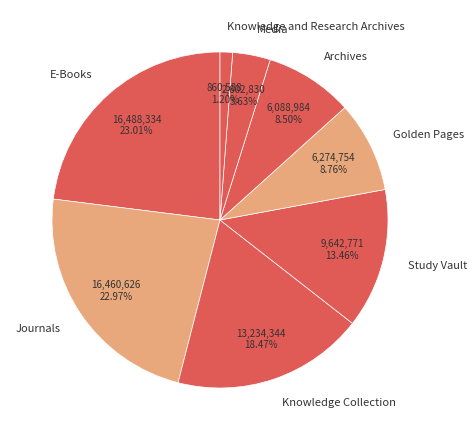

Count the number of slices in the pie.

8